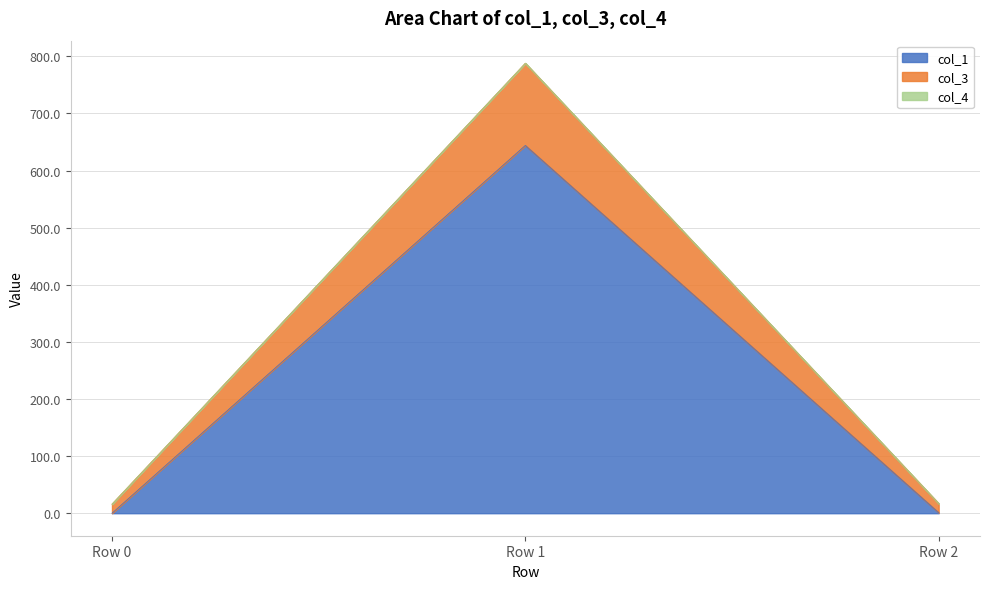

What is the difference between the col_1 values at Row 2 and Row 0?

1.0